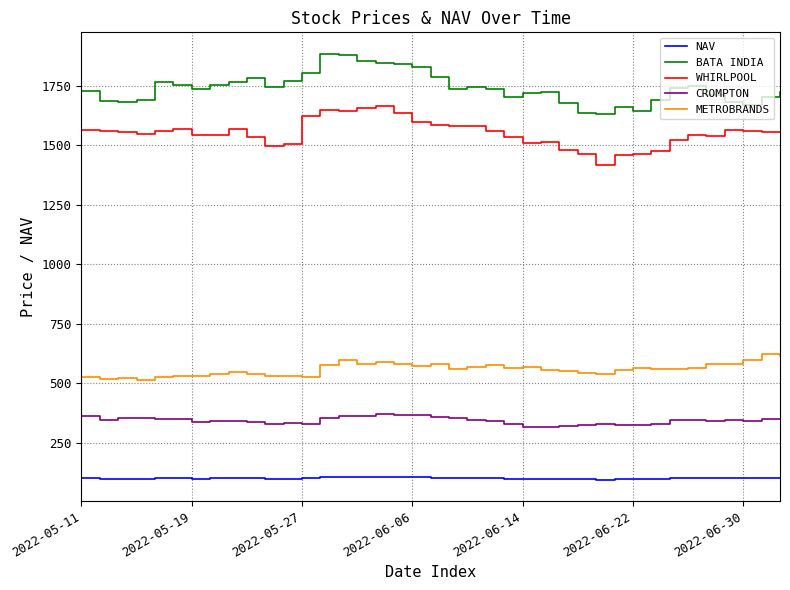

What is the difference between the second highest and second lowest values in the BATA INDIA series?

240.7